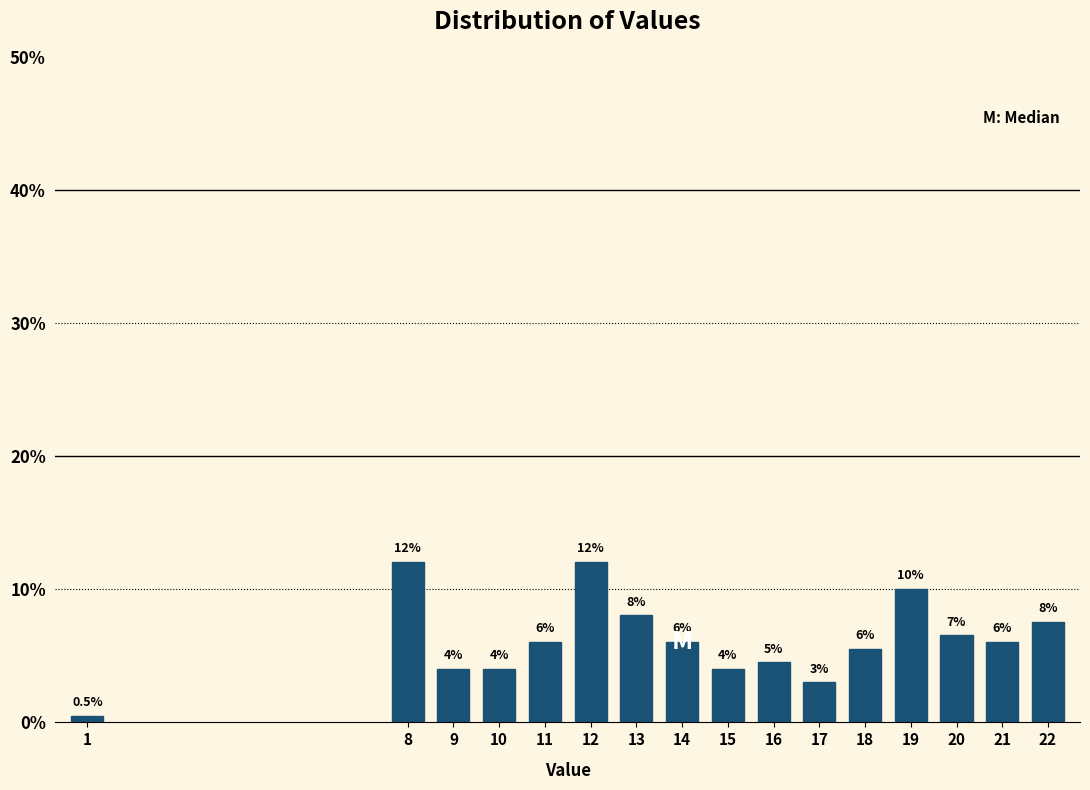

Reading left to right, transcribe all the data shown in this chart.

1=0.5	8=12.1	9=4.0	10=4.0	11=6.0	12=12.1	13=8.0	14=6.0	15=4.0	16=4.5	17=3.0	18=5.5	19=10.1	20=6.5	21=6.0	22=7.5